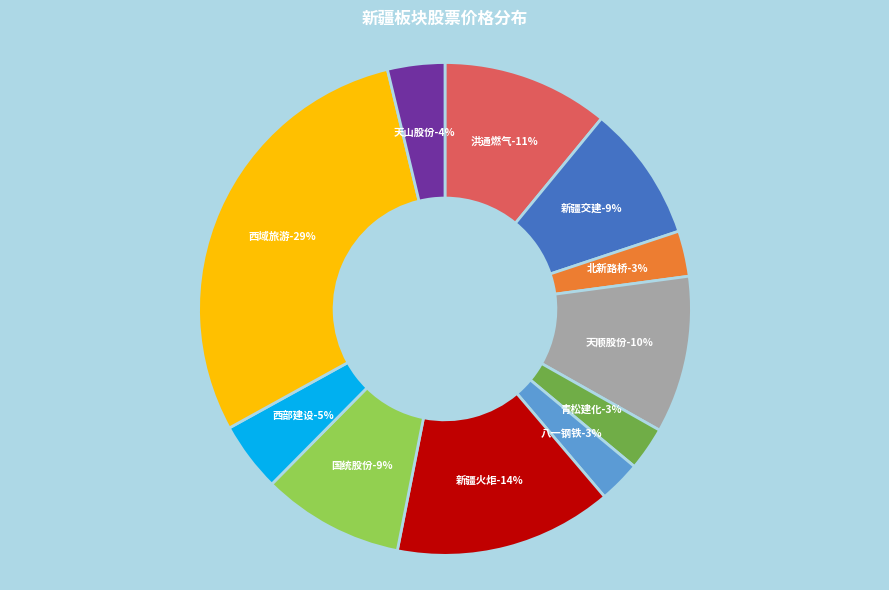

Approximately how many times larger is the value at 天山股份 compared to 北新路桥?

1.3